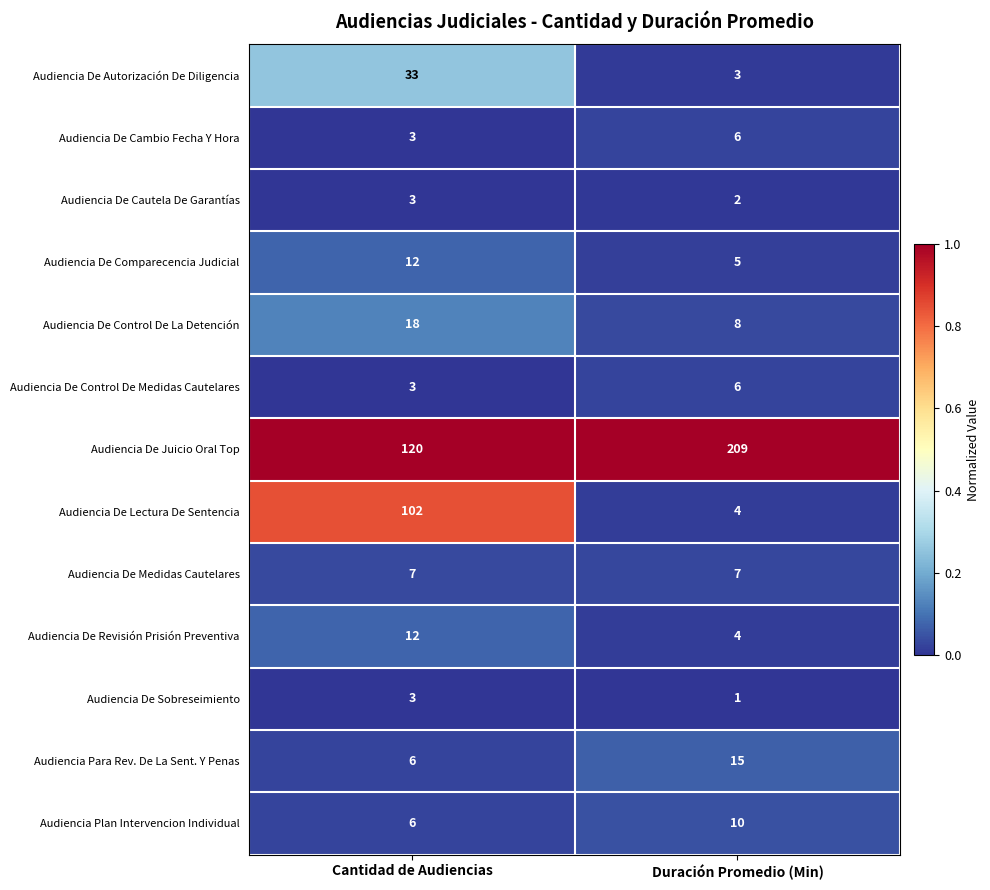

Reading right to left, list all the values displayed in this chart.

Audiencia De Autorización De Diligencia: Duración Promedio (Min)=3	Cantidad de Audiencias=33
Audiencia De Cambio Fecha Y Hora: Duración Promedio (Min)=6	Cantidad de Audiencias=3
Audiencia De Cautela De Garantías: Duración Promedio (Min)=2	Cantidad de Audiencias=3
Audiencia De Comparecencia Judicial: Duración Promedio (Min)=5	Cantidad de Audiencias=12
Audiencia De Control De La Detención: Duración Promedio (Min)=8	Cantidad de Audiencias=18
Audiencia De Control De Medidas Cautelares: Duración Promedio (Min)=6	Cantidad de Audiencias=3
Audiencia De Juicio Oral Top: Duración Promedio (Min)=209	Cantidad de Audiencias=120
Audiencia De Lectura De Sentencia: Duración Promedio (Min)=4	Cantidad de Audiencias=102
Audiencia De Medidas Cautelares: Duración Promedio (Min)=7	Cantidad de Audiencias=7
Audiencia De Revisión Prisión Preventiva: Duración Promedio (Min)=4	Cantidad de Audiencias=12
Audiencia De Sobreseimiento: Duración Promedio (Min)=1	Cantidad de Audiencias=3
Audiencia Para Rev. De La Sent. Y Penas: Duración Promedio (Min)=15	Cantidad de Audiencias=6
Audiencia Plan Intervencion Individual: Duración Promedio (Min)=10	Cantidad de Audiencias=6